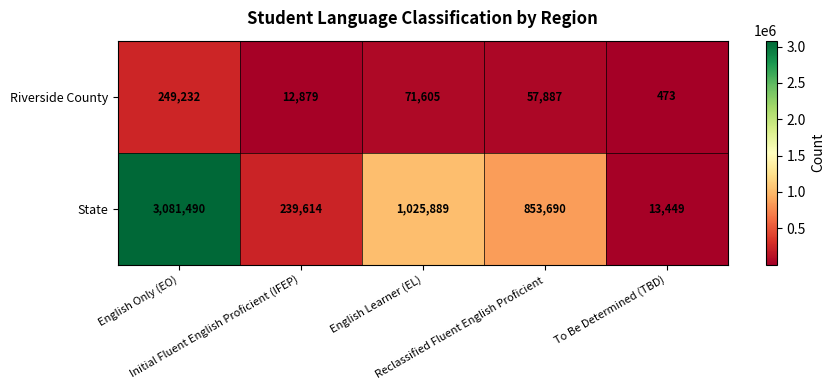

How many distinct data groups are displayed?

2